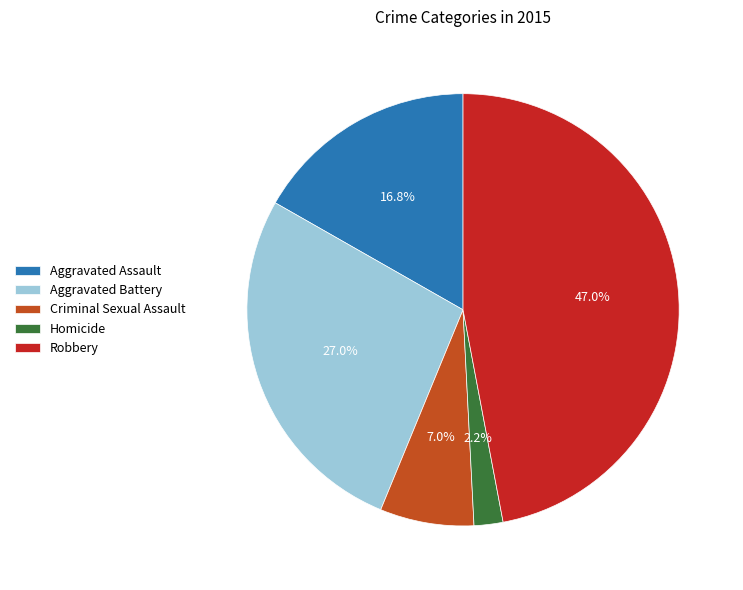

Combined, do Robbery and Aggravated Battery account for over 50%?

Yes